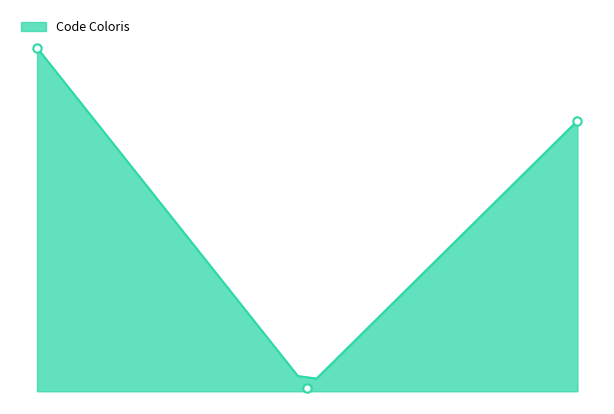

What is the change in value from 0.00 to 2.00?

-57.4